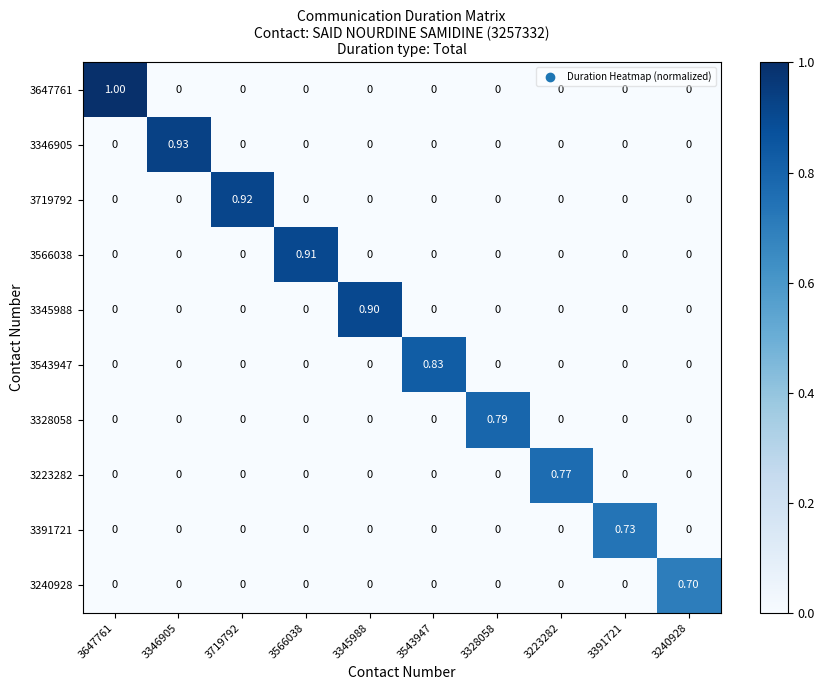

Count the number of categories in the chart.

10